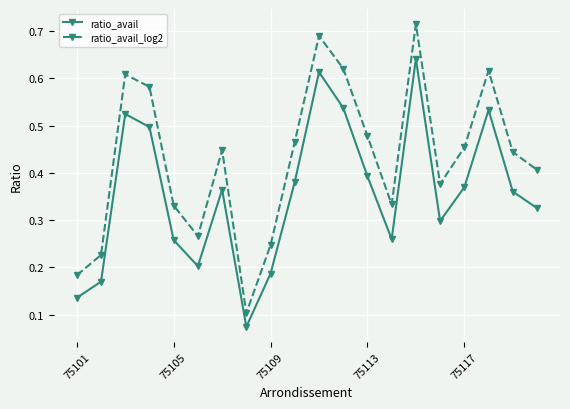

In ratio_avail_log2, how many points are lower than both neighbors (excluding endpoints)?

4